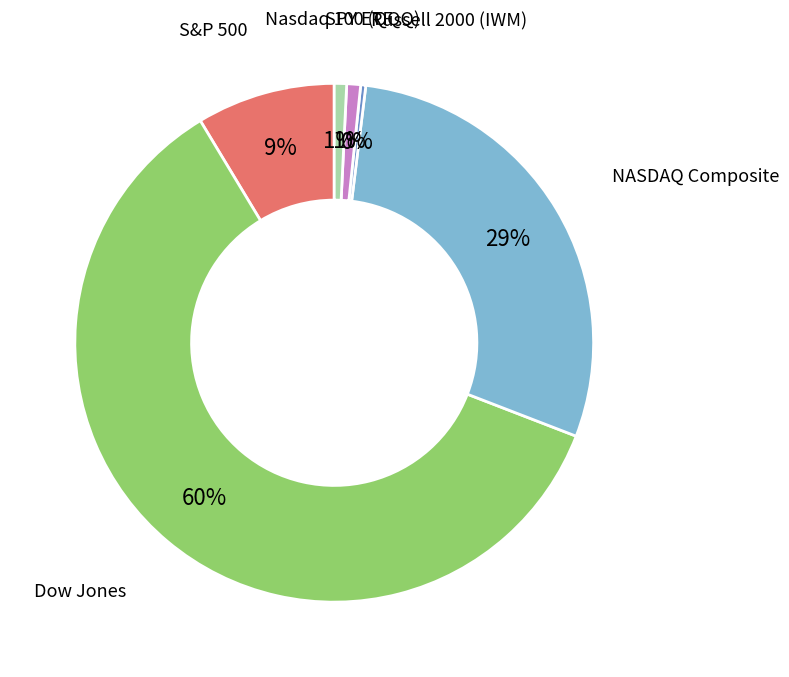

Combined, do Dow Jones and Russell 2000 (IWM) account for over 50%?

Yes